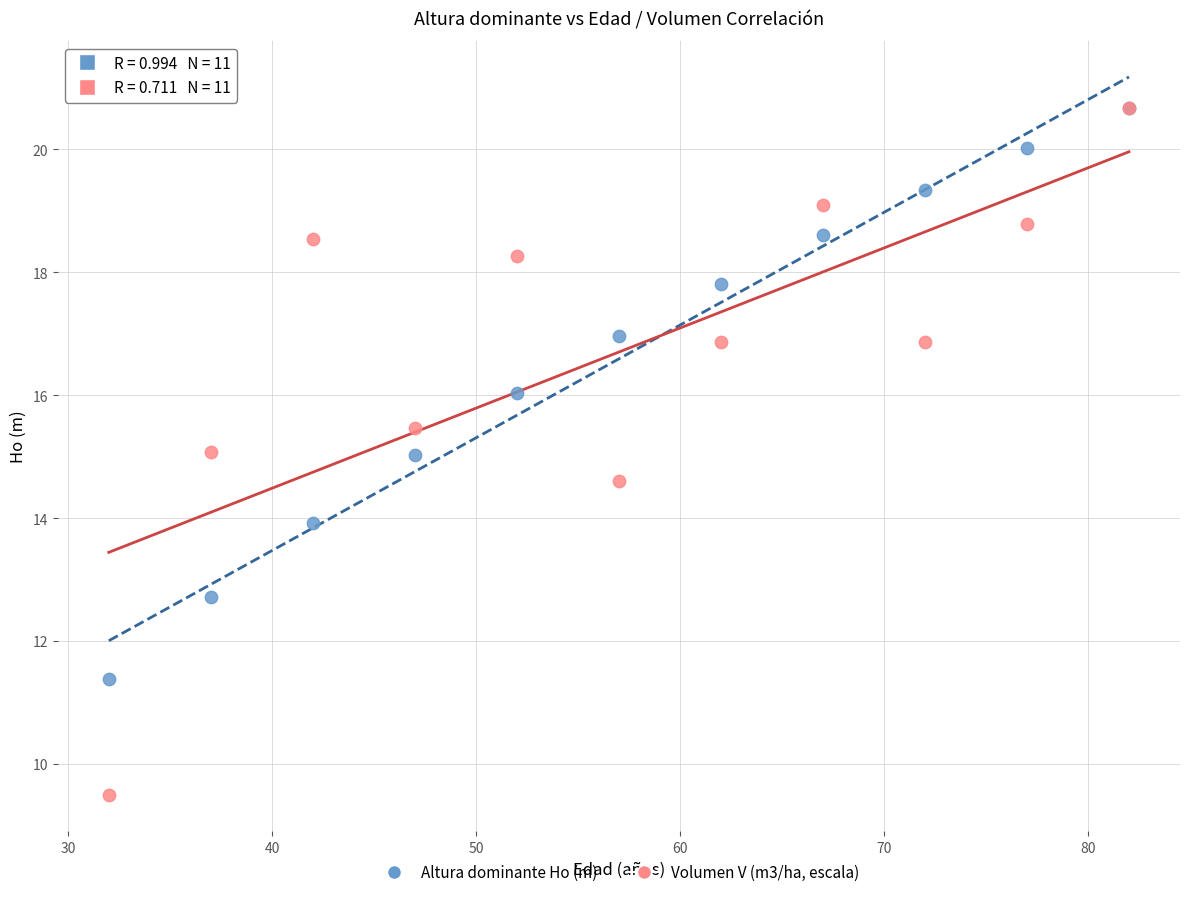

What are all the series names shown in the legend?

Altura dominante Ho (m), Volumen V (m3/ha, escala)